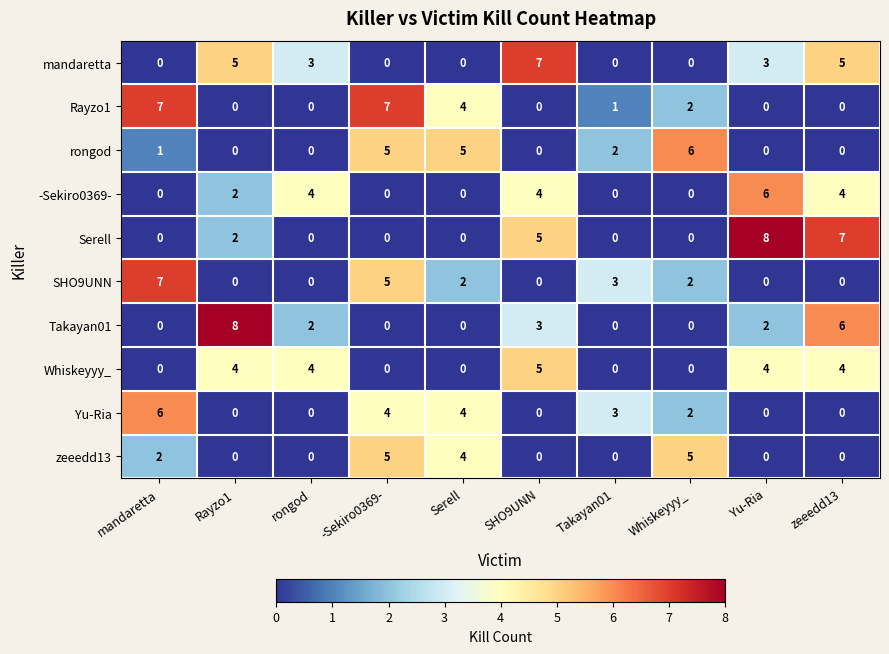

How many mandaretta values are between 0 and 5?

9